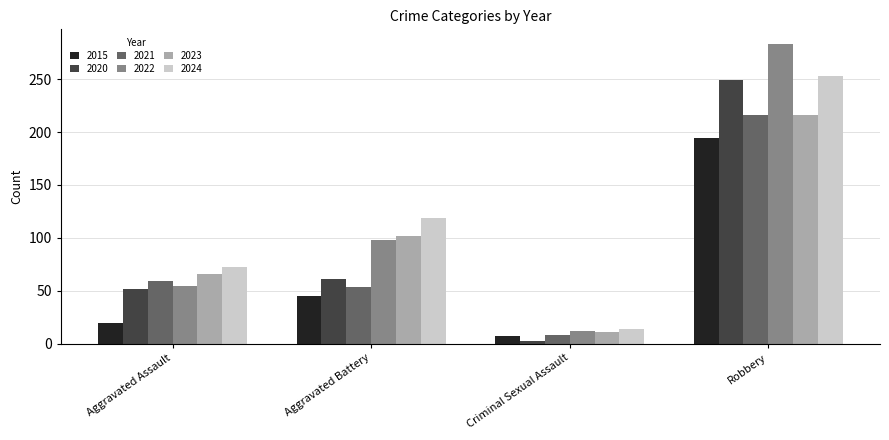

What is the difference between the highest and lowest values at Aggravated Battery?

74